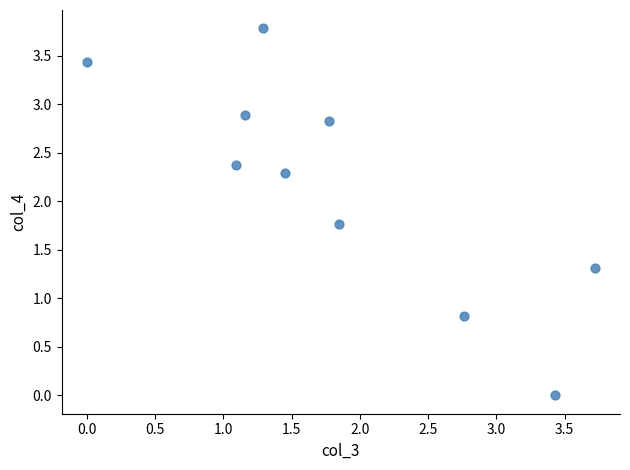

What is the range of Y values (max minus min)?

3.8